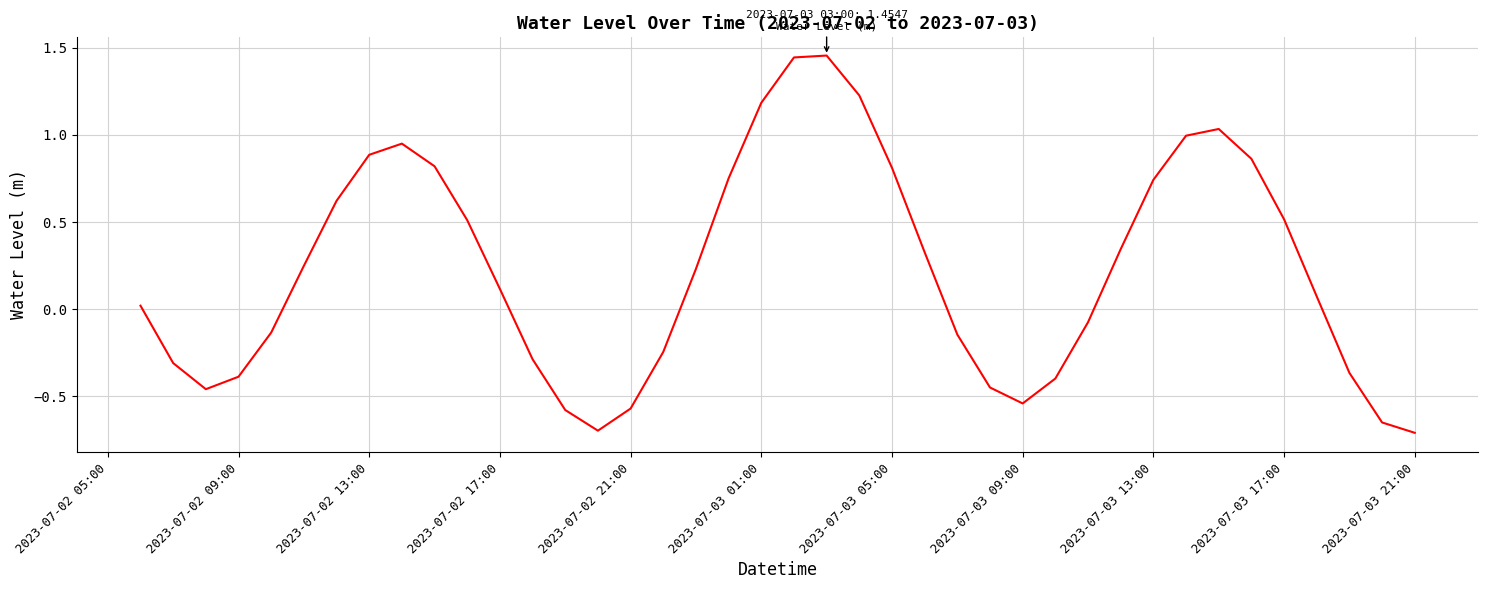

What is the difference between the maximum and minimum values?

2.2